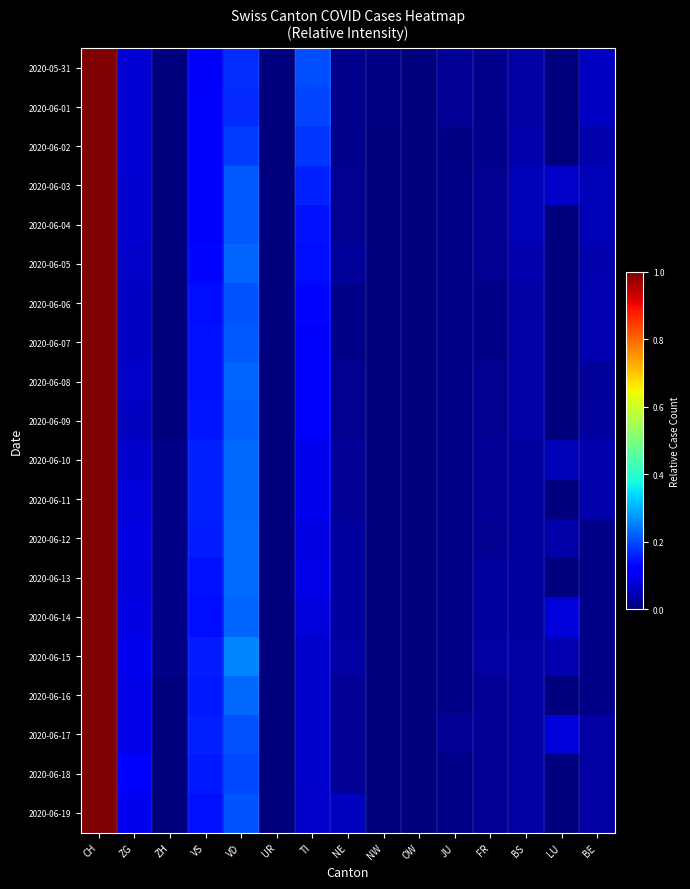

Reading right to left, list all the values displayed in this chart.

2020-05-31: BE=0.1	LU=0.0	BS=0.0	FR=0.0	JU=0.0	OW=0.0	NW=0.0	NE=0.0	TI=0.2	UR=0.0	VD=0.2	VS=0.1	ZH=0.0	ZG=0.1	CH=1.0
2020-06-01: BE=0.1	LU=0.0	BS=0.0	FR=0.0	JU=0.0	OW=0.0	NW=0.0	NE=0.0	TI=0.2	UR=0.0	VD=0.2	VS=0.1	ZH=0.0	ZG=0.1	CH=1.0
2020-06-02: BE=0.0	LU=0.0	BS=0.0	FR=0.0	JU=0.0	OW=0.0	NW=0.0	NE=0.0	TI=0.2	UR=0.0	VD=0.2	VS=0.1	ZH=0.0	ZG=0.1	CH=1.0
2020-06-03: BE=0.0	LU=0.1	BS=0.0	FR=0.0	JU=0.0	OW=0.0	NW=0.0	NE=0.0	TI=0.2	UR=0.0	VD=0.2	VS=0.1	ZH=0.0	ZG=0.1	CH=1.0
2020-06-04: BE=0.0	LU=0.0	BS=0.0	FR=0.0	JU=0.0	OW=0.0	NW=0.0	NE=0.0	TI=0.1	UR=0.0	VD=0.2	VS=0.1	ZH=0.0	ZG=0.1	CH=1.0
2020-06-05: BE=0.0	LU=0.0	BS=0.0	FR=0.0	JU=0.0	OW=0.0	NW=0.0	NE=0.0	TI=0.1	UR=0.0	VD=0.2	VS=0.1	ZH=0.0	ZG=0.1	CH=1.0
2020-06-06: BE=0.0	LU=0.0	BS=0.0	FR=0.0	JU=0.0	OW=0.0	NW=0.0	NE=0.0	TI=0.1	UR=0.0	VD=0.2	VS=0.1	ZH=0.0	ZG=0.1	CH=1.0
2020-06-07: BE=0.0	LU=0.0	BS=0.0	FR=0.0	JU=0.0	OW=0.0	NW=0.0	NE=0.0	TI=0.1	UR=0.0	VD=0.2	VS=0.1	ZH=0.0	ZG=0.1	CH=1.0
2020-06-08: BE=0.0	LU=0.0	BS=0.0	FR=0.0	JU=0.0	OW=0.0	NW=0.0	NE=0.0	TI=0.1	UR=0.0	VD=0.2	VS=0.1	ZH=0.0	ZG=0.1	CH=1.0
2020-06-09: BE=0.0	LU=0.0	BS=0.0	FR=0.0	JU=0.0	OW=0.0	NW=0.0	NE=0.0	TI=0.1	UR=0.0	VD=0.2	VS=0.1	ZH=0.0	ZG=0.1	CH=1.0
2020-06-10: BE=0.0	LU=0.0	BS=0.0	FR=0.0	JU=0.0	OW=0.0	NW=0.0	NE=0.0	TI=0.1	UR=0.0	VD=0.2	VS=0.2	ZH=0.0	ZG=0.1	CH=1.0
2020-06-11: BE=0.0	LU=0.0	BS=0.0	FR=0.0	JU=0.0	OW=0.0	NW=0.0	NE=0.0	TI=0.1	UR=0.0	VD=0.2	VS=0.2	ZH=0.0	ZG=0.1	CH=1.0
2020-06-12: BE=0.0	LU=0.0	BS=0.0	FR=0.0	JU=0.0	OW=0.0	NW=0.0	NE=0.0	TI=0.1	UR=0.0	VD=0.2	VS=0.2	ZH=0.0	ZG=0.1	CH=1.0
2020-06-13: BE=0.0	LU=0.0	BS=0.0	FR=0.0	JU=0.0	OW=0.0	NW=0.0	NE=0.0	TI=0.1	UR=0.0	VD=0.2	VS=0.1	ZH=0.0	ZG=0.1	CH=1.0
2020-06-14: BE=0.0	LU=0.1	BS=0.0	FR=0.0	JU=0.0	OW=0.0	NW=0.0	NE=0.0	TI=0.1	UR=0.0	VD=0.2	VS=0.1	ZH=0.0	ZG=0.1	CH=1.0
2020-06-15: BE=0.0	LU=0.0	BS=0.0	FR=0.0	JU=0.0	OW=0.0	NW=0.0	NE=0.0	TI=0.1	UR=0.0	VD=0.3	VS=0.2	ZH=0.0	ZG=0.1	CH=1.0
2020-06-16: BE=0.0	LU=0.0	BS=0.0	FR=0.0	JU=0.0	OW=0.0	NW=0.0	NE=0.0	TI=0.1	UR=0.0	VD=0.2	VS=0.1	ZH=0.0	ZG=0.1	CH=1.0
2020-06-17: BE=0.0	LU=0.1	BS=0.0	FR=0.0	JU=0.0	OW=0.0	NW=0.0	NE=0.0	TI=0.1	UR=0.0	VD=0.2	VS=0.2	ZH=0.0	ZG=0.1	CH=1.0
2020-06-18: BE=0.0	LU=0.0	BS=0.0	FR=0.0	JU=0.0	OW=0.0	NW=0.0	NE=0.0	TI=0.1	UR=0.0	VD=0.2	VS=0.1	ZH=0.0	ZG=0.1	CH=1.0
2020-06-19: BE=0.0	LU=0.0	BS=0.0	FR=0.0	JU=0.0	OW=0.0	NW=0.0	NE=0.1	TI=0.1	UR=0.0	VD=0.2	VS=0.1	ZH=0.0	ZG=0.1	CH=1.0